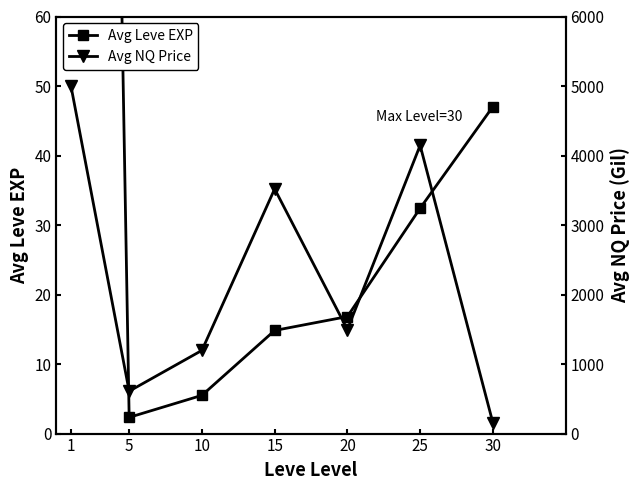

What is the value of the Avg Leve EXP point at the 4th from the left?

14.8